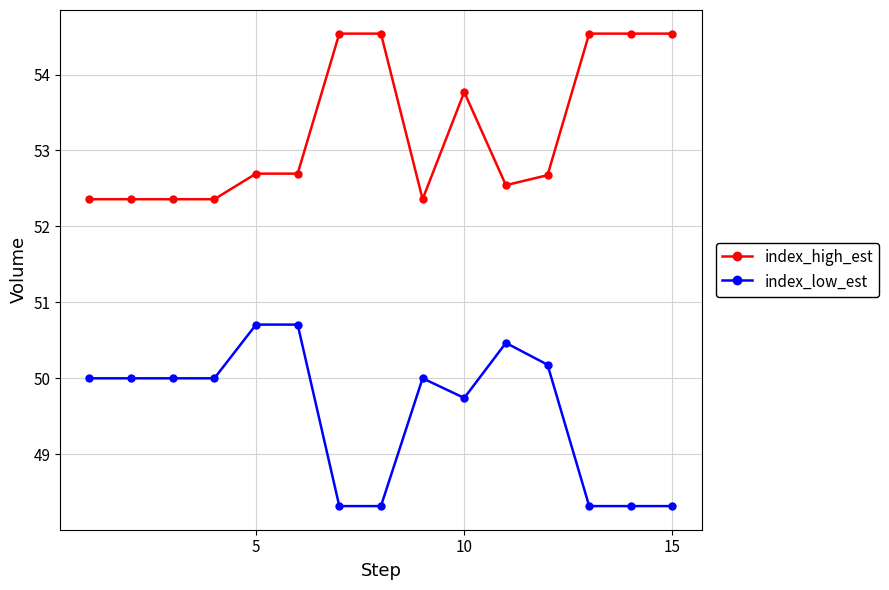

Reading right to left, list all the values displayed in this chart.

index_high_est: 54.5	54.5	54.5	52.7	52.5	53.8	52.4	54.5	54.5	52.7	52.7	52.4	52.4	52.4	52.4
index_low_est: 48.3	48.3	48.3	50.2	50.5	49.7	50.0	48.3	48.3	50.7	50.7	50.0	50.0	50.0	50.0